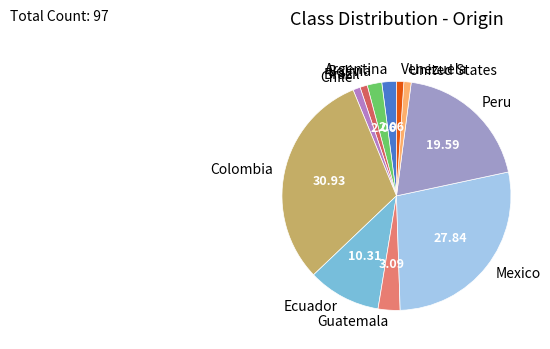

Which category has the biggest portion of the pie?

Colombia